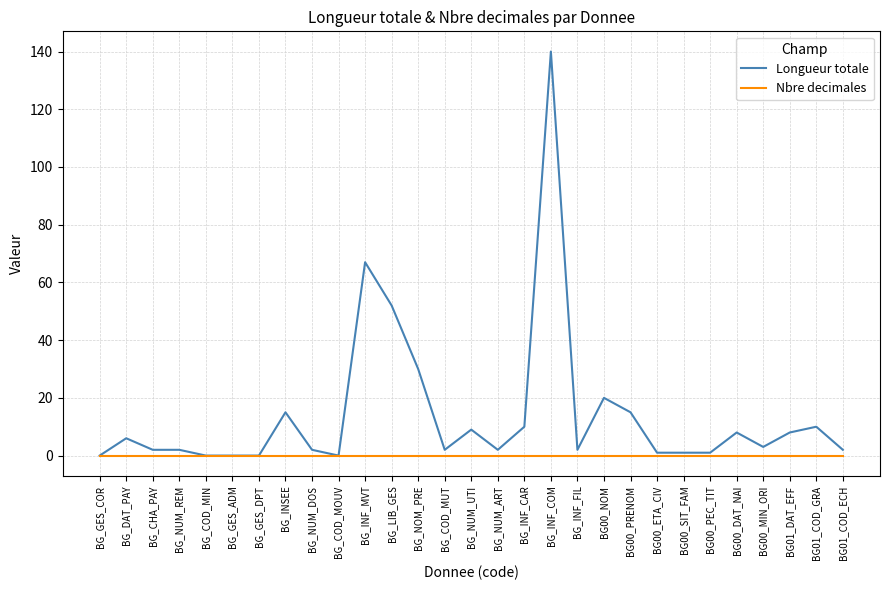

At which category is the sum across all series the highest?

BG_INF_COM